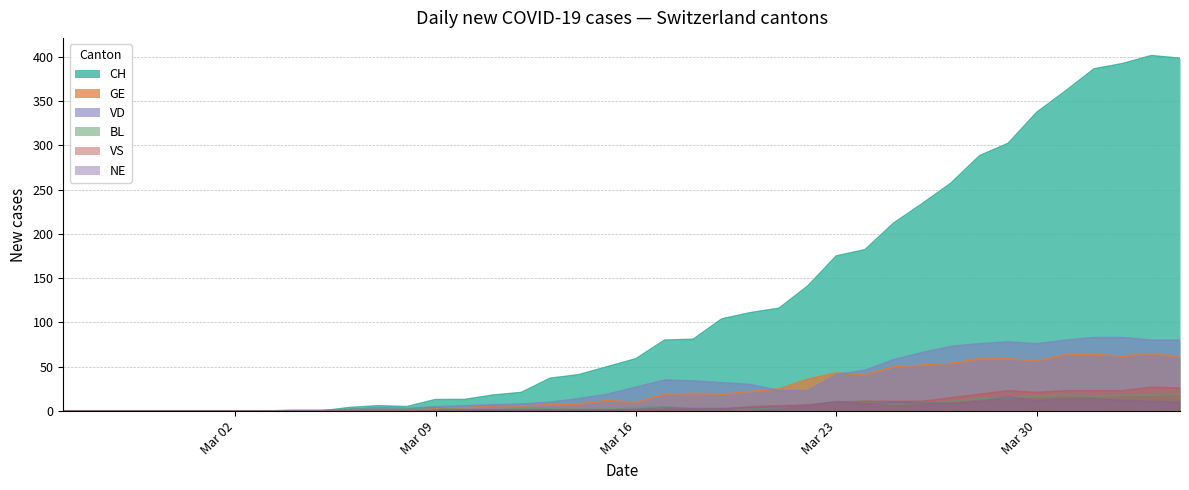

Which series has the largest range (max minus min)?

CH